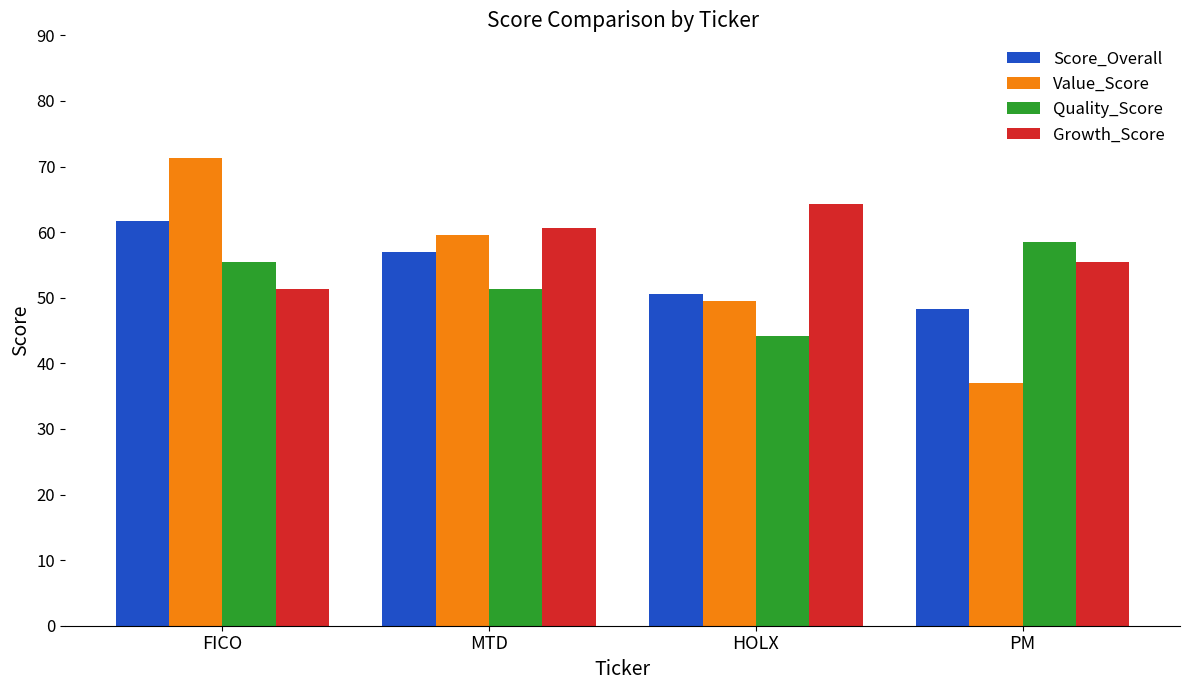

Reading right to left, extract all data points from this chart.

Score_Overall: 48.3	50.6	56.9	61.7
Value_Score: 37.1	49.5	59.6	71.3
Quality_Score: 58.5	44.2	51.4	55.4
Growth_Score: 55.5	64.3	60.6	51.3